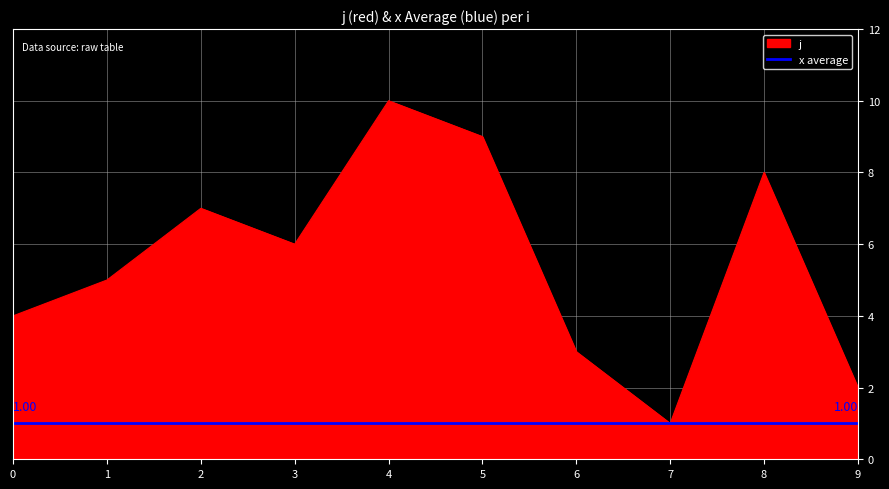

What is the change in value from 1 to 9?

-3